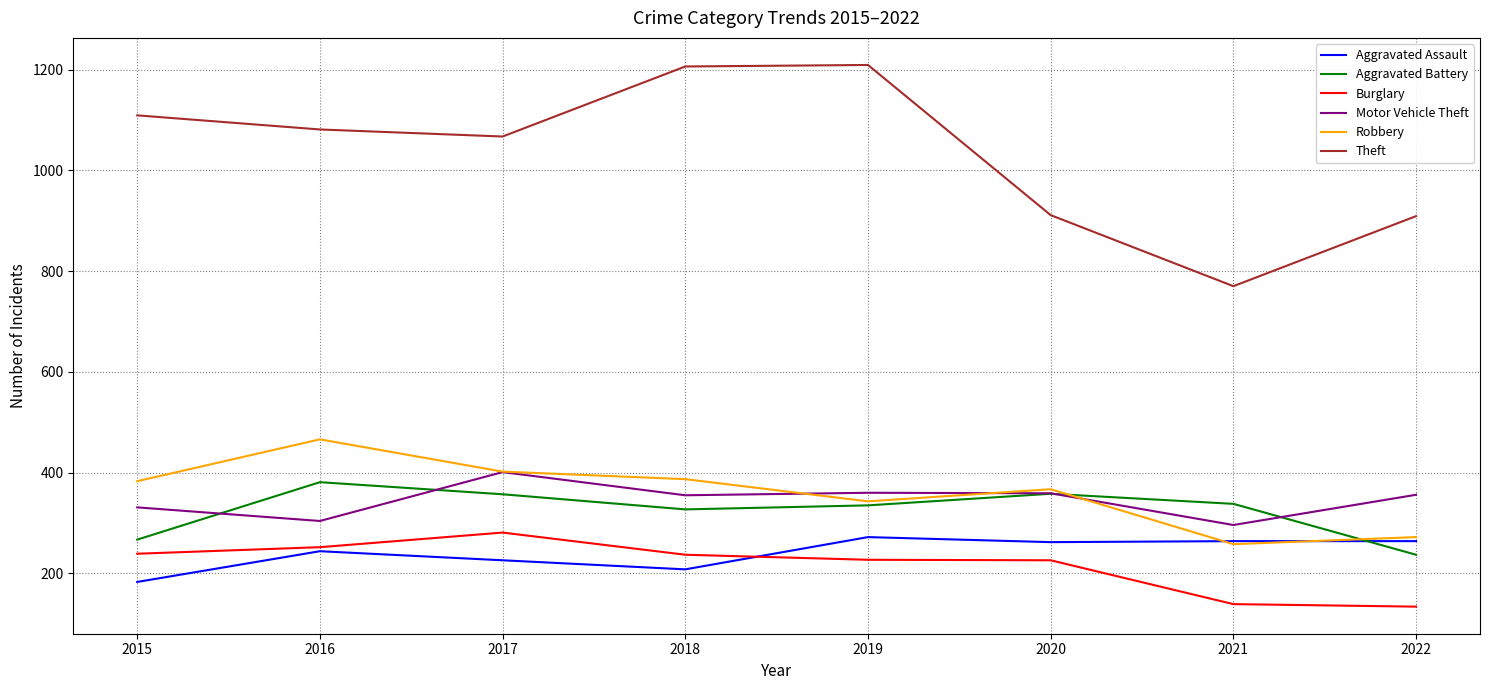

At 2018, list the series in order from smallest to largest.

Aggravated Assault, Burglary, Aggravated Battery, Motor Vehicle Theft, Robbery, Theft